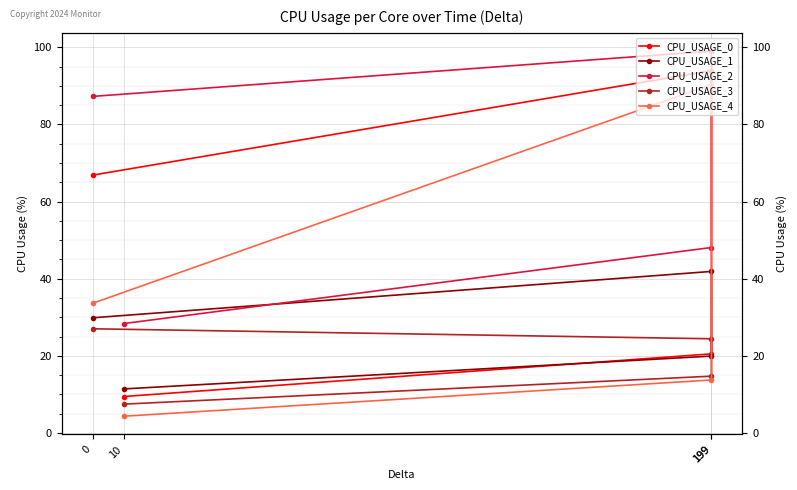

The value of CPU_USAGE_0 at 199 is 36.0. True or false?

False